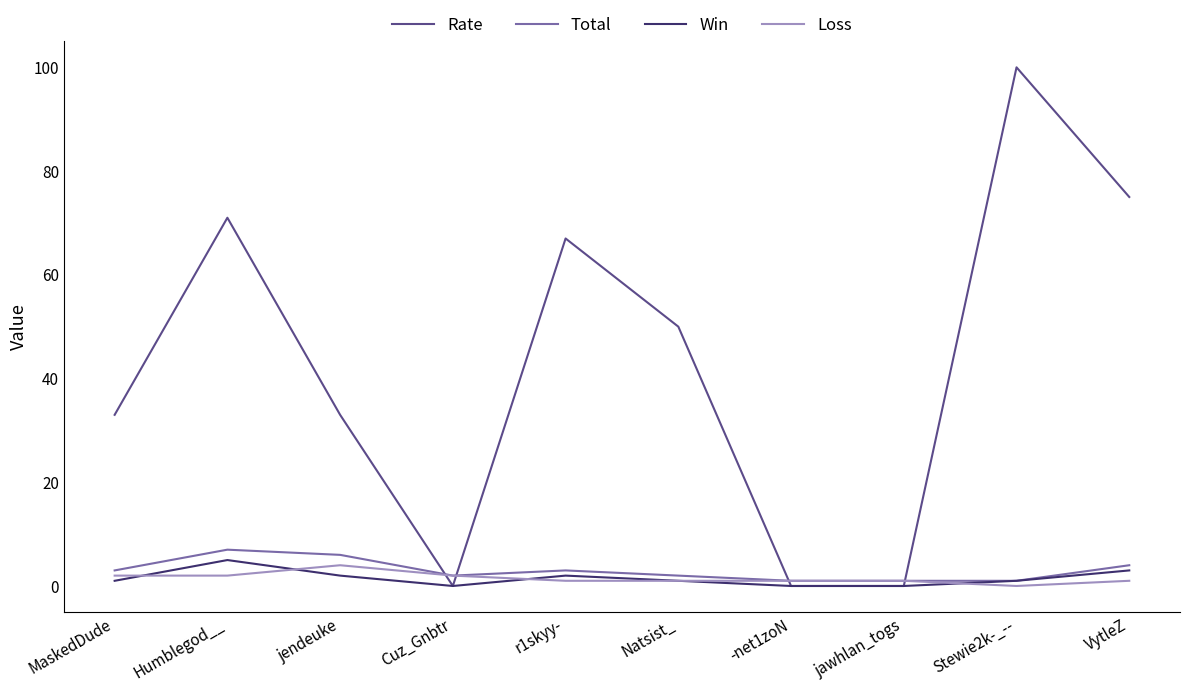

The Rate series shows 0 at Cuz_Gnbtr. True or false?

True